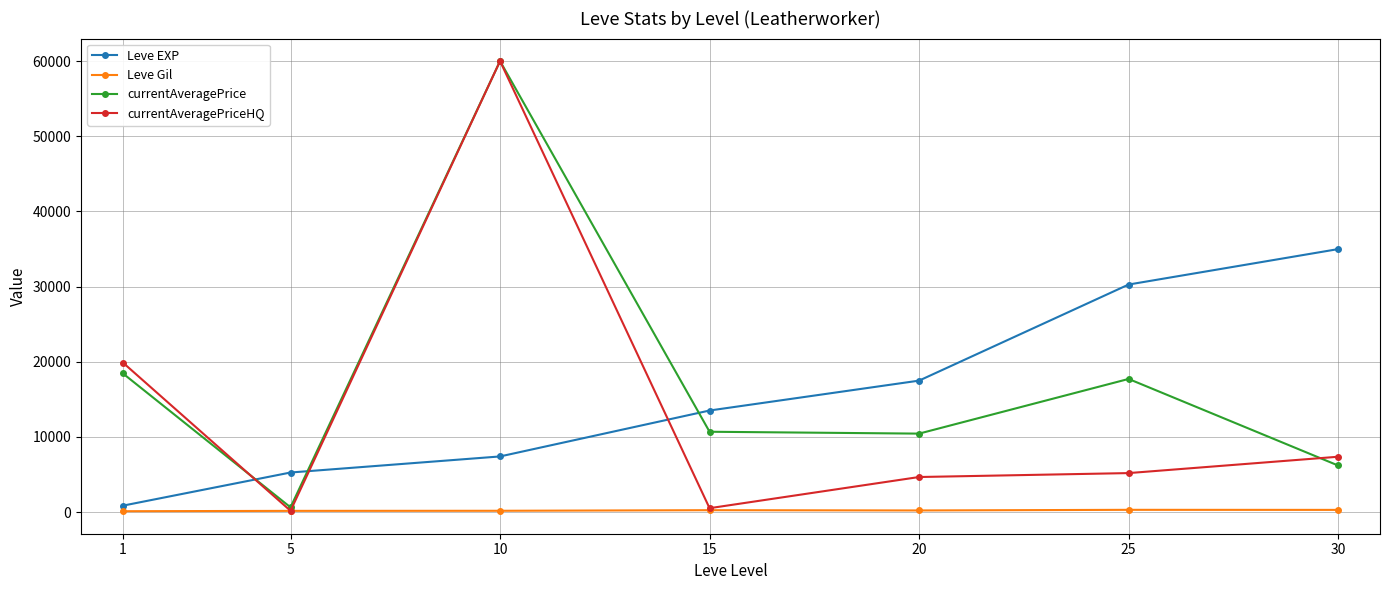

The value of currentAveragePrice at 5 is 627.8. True or false?

True